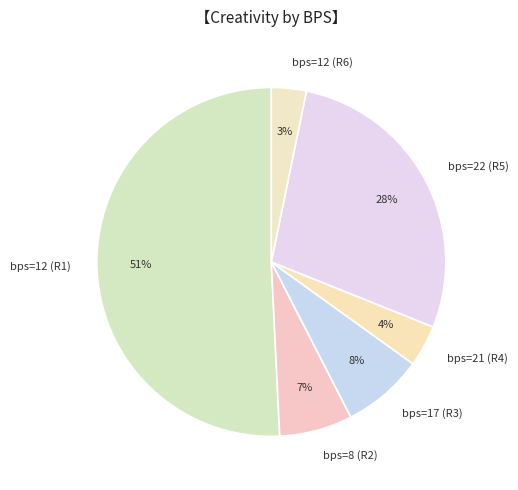

Does any single category account for the majority?

Yes